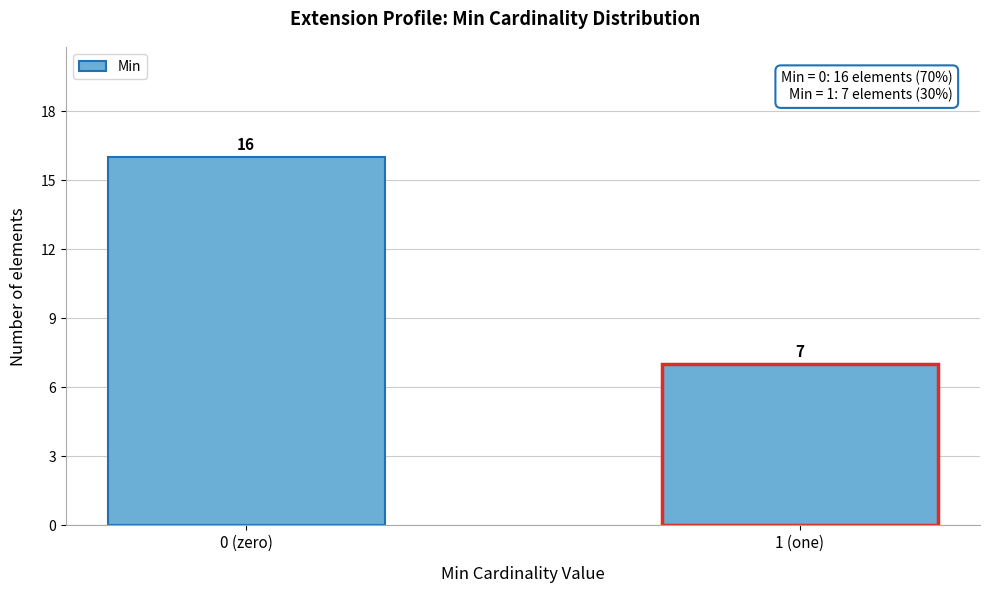

Reading left to right, extract all data points from this chart.

0 (zero)=16	1 (one)=7